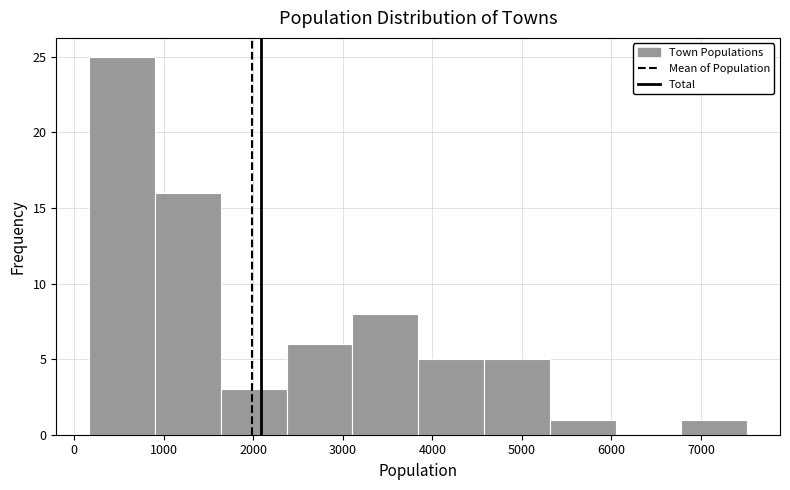

Reading left to right, list every bar in this chart as the range it spans on the x-axis followed by its height. Neither the bar edges nor the heights are printed on the chart, so give them approximately, as read against the axes.

200 to 900: 25
900 to 1600: 16
1600 to 2400: 3
2400 to 3100: 6
3100 to 3800: 8
3800 to 4600: 5
4600 to 5300: 5
5300 to 6000: 1
6000 to 6800: 0
6800 to 7500: 1